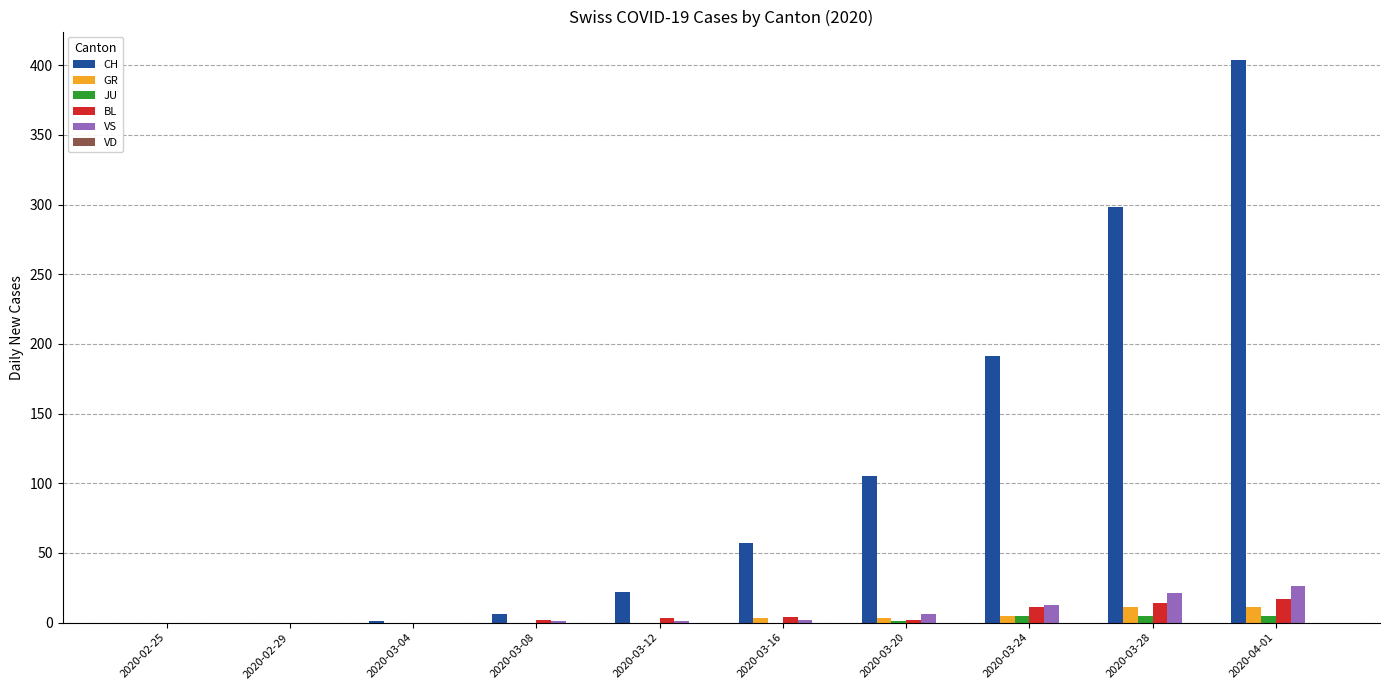

Which label corresponds to the largest value in the chart?

2020-04-01